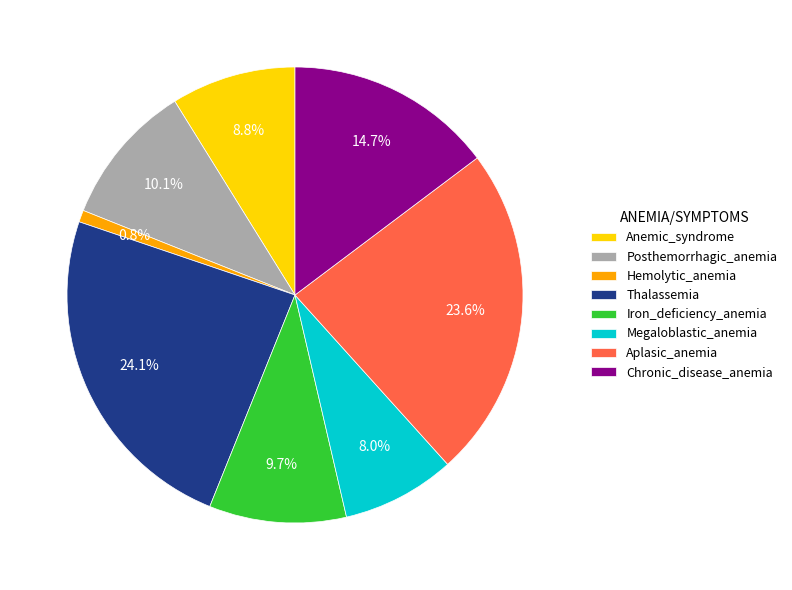

Do Iron_deficiency_anemia and Chronic_disease_anemia together represent more than half of the pie?

No